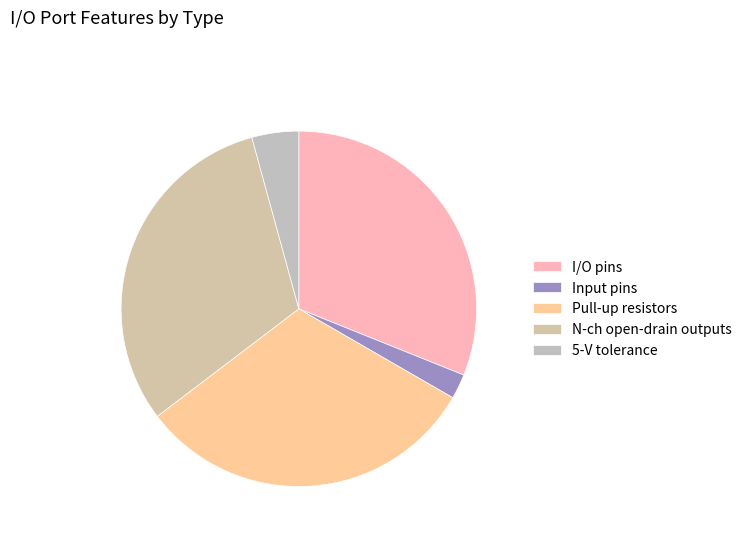

Which slice is the largest?

Pull-up resistors